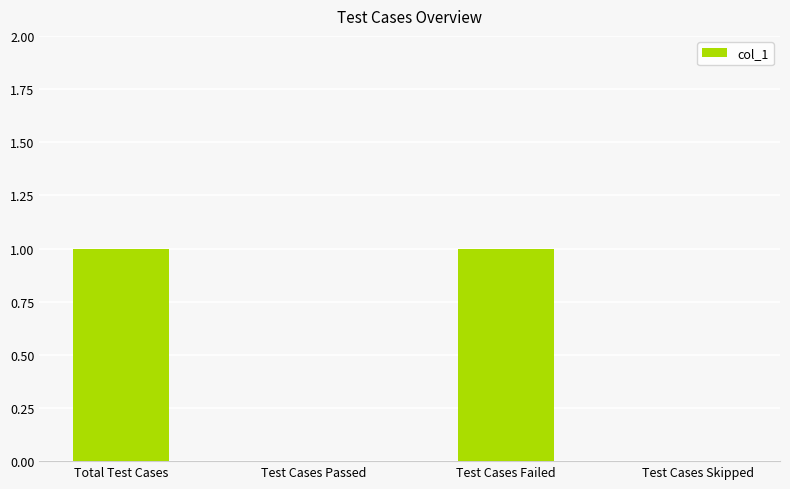

Reading left to right, list all the values displayed in this chart.

Total Test Cases=1	Test Cases Passed=0	Test Cases Failed=1	Test Cases Skipped=0